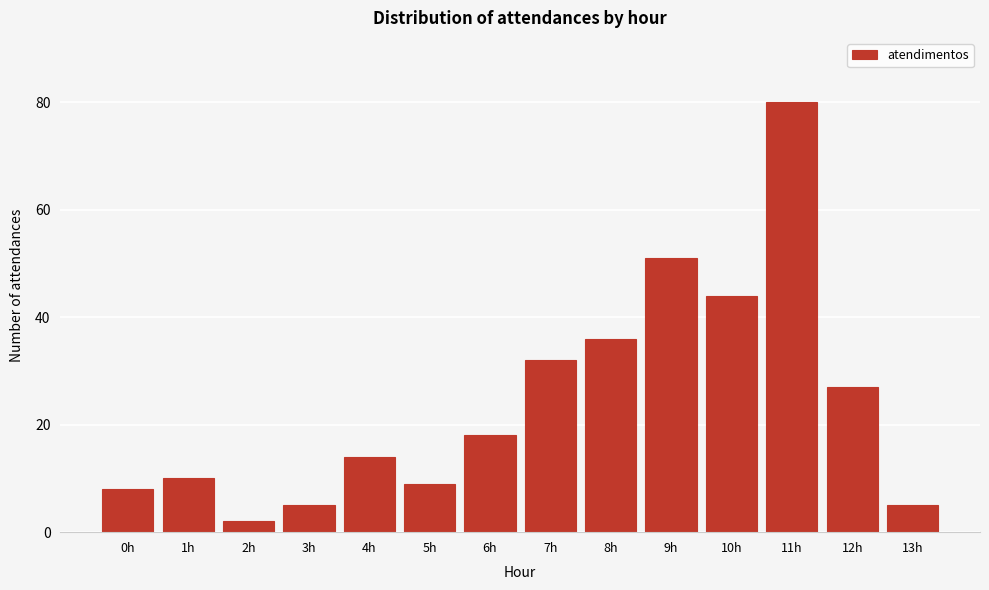

Reading left to right, transcribe all the data shown in this chart.

8	10	2	5	14	9	18	32	36	51	44	80	27	5